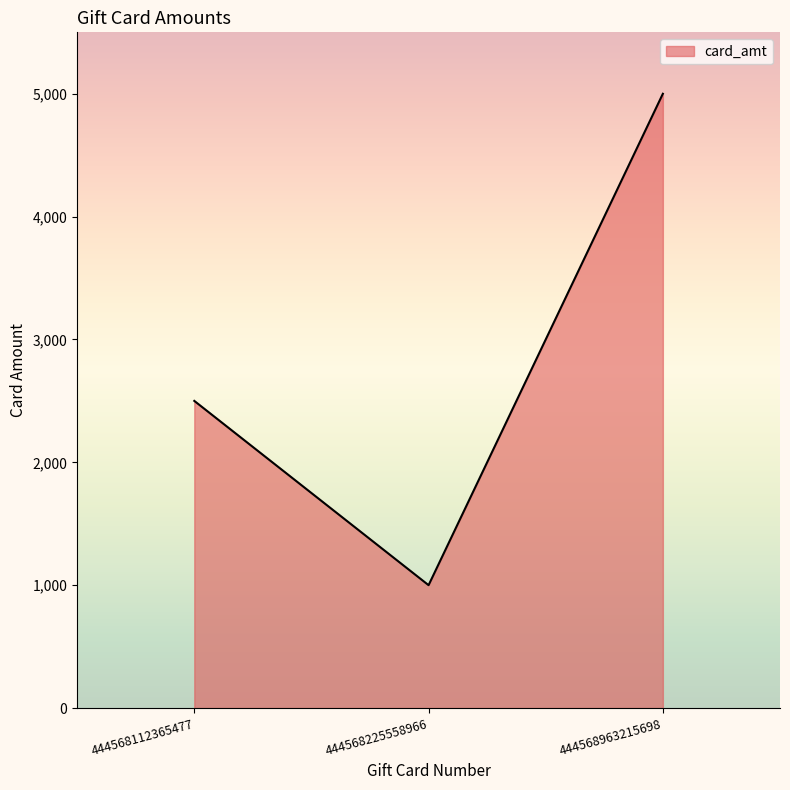

Which category has the lowest value across all series?

444568225558966